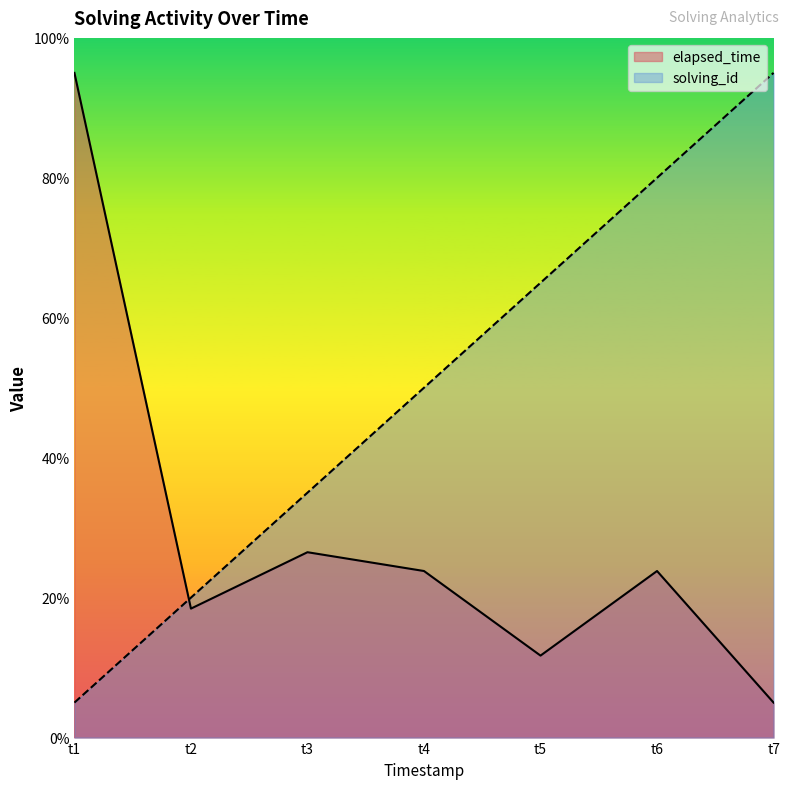

How many times do elapsed_time and solving_id cross each other?

1